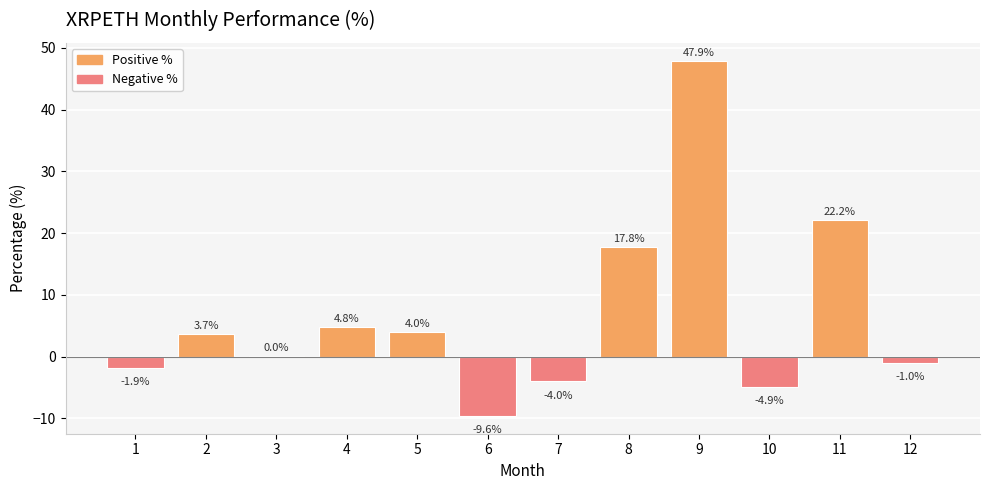

What is the greatest value displayed?

47.9